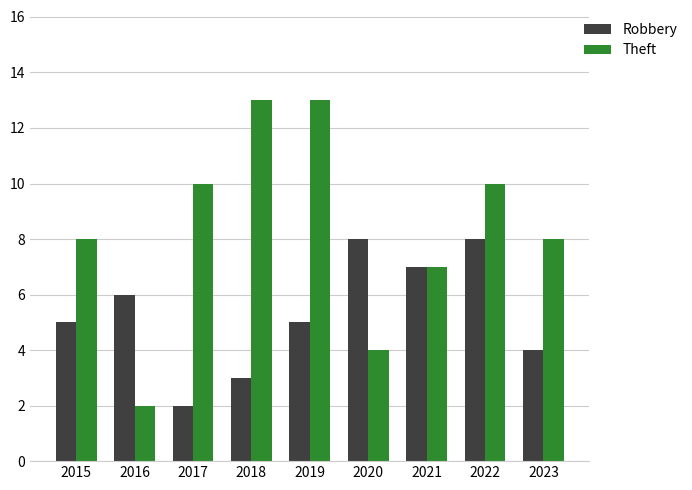

What is the minimum value shown in the chart?

2